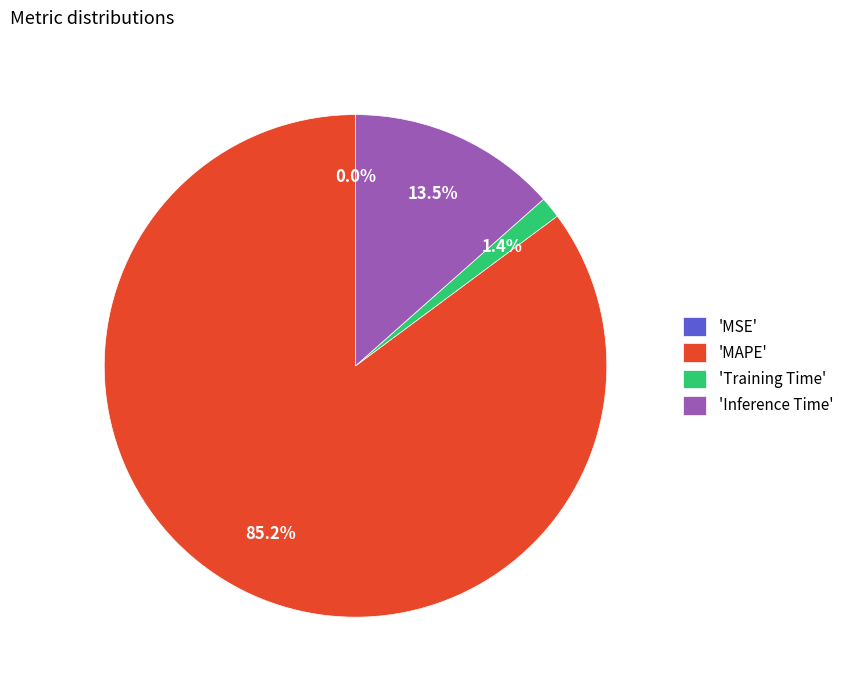

Which category accounts for the majority?

'MAPE'